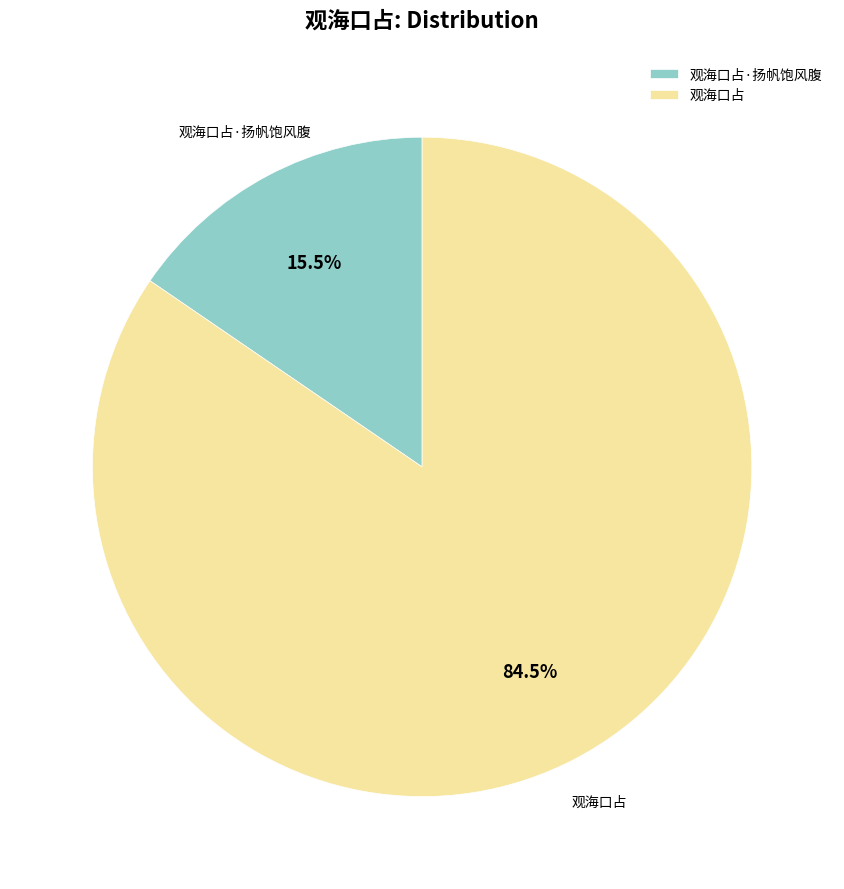

To the nearest percent, what is the combined percentage of 观海口占·扬帆饱风腹 and 观海口占?

100%